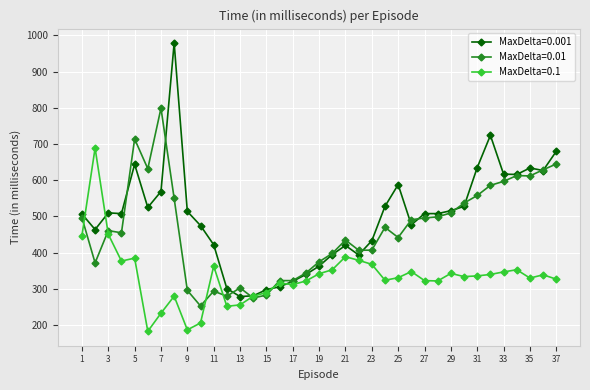

What is the value of the MaxDelta=0.1 point at the 5th from the left?

385